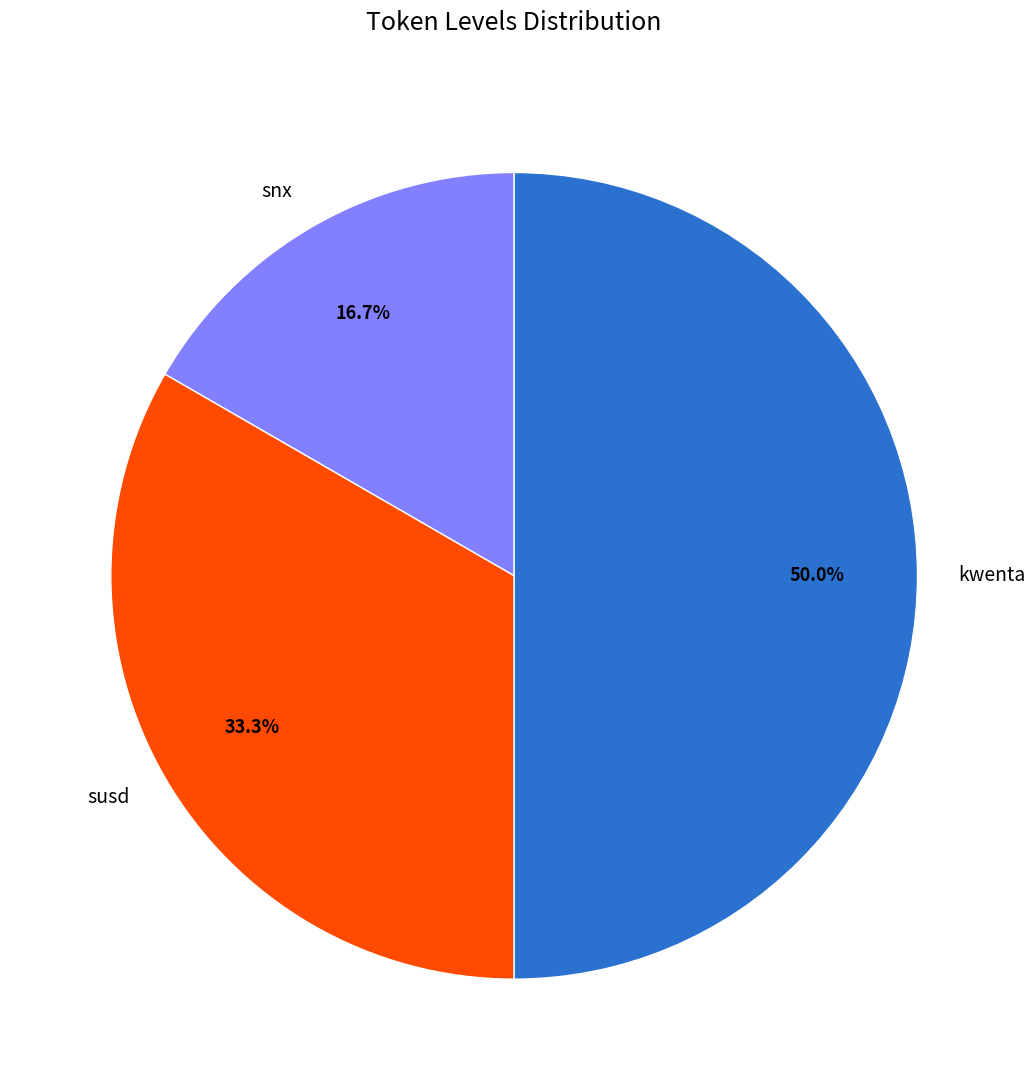

What percentage do kwenta and susd together represent?

83.3%